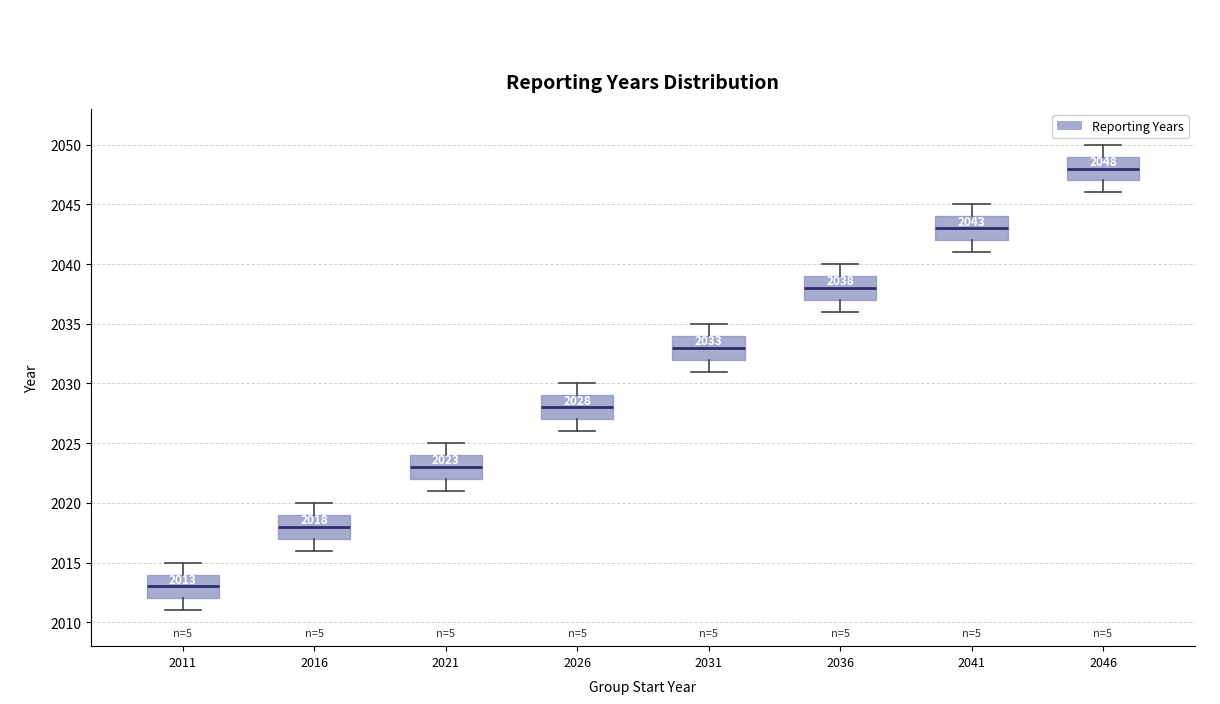

Which box's median line is the highest?

2046